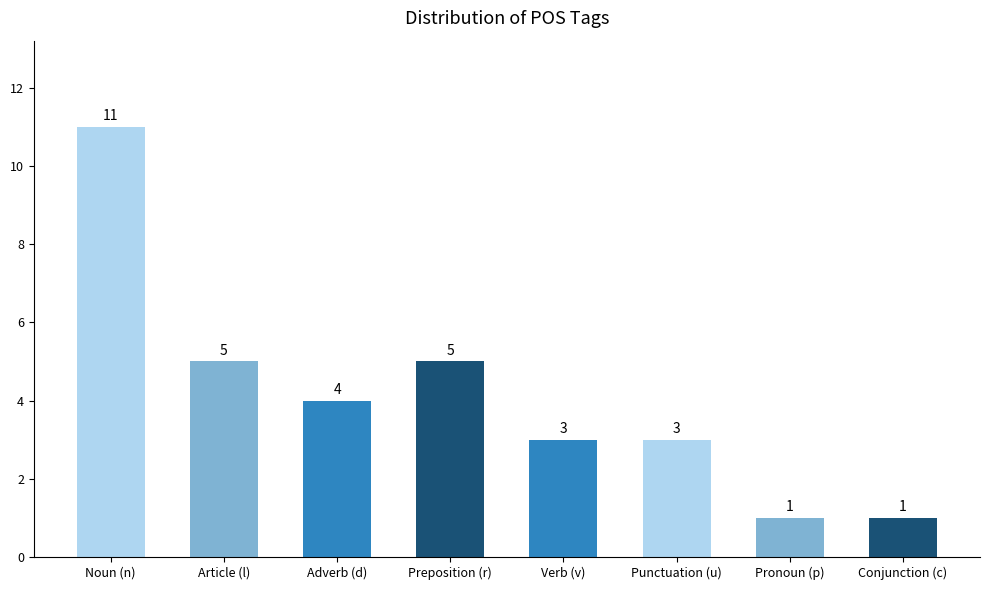

What is the difference between the values at Adverb (d) and Punctuation (u)?

1